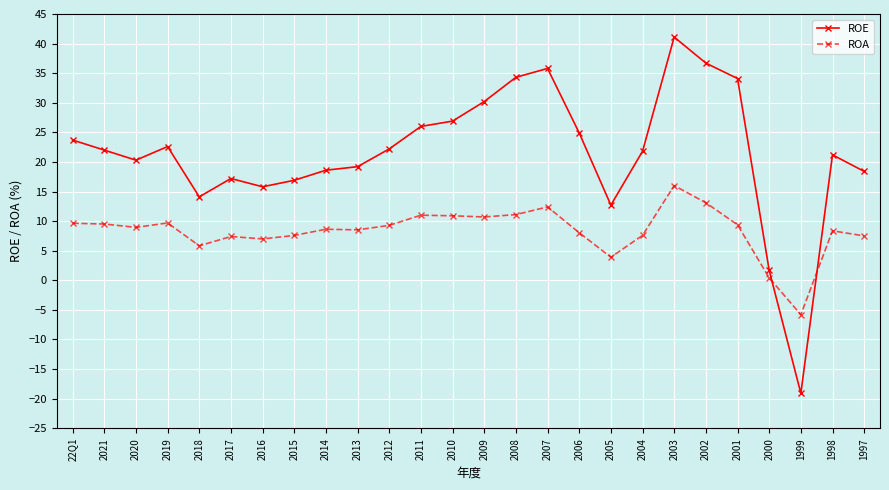

What position from the right is 22Q1?

26